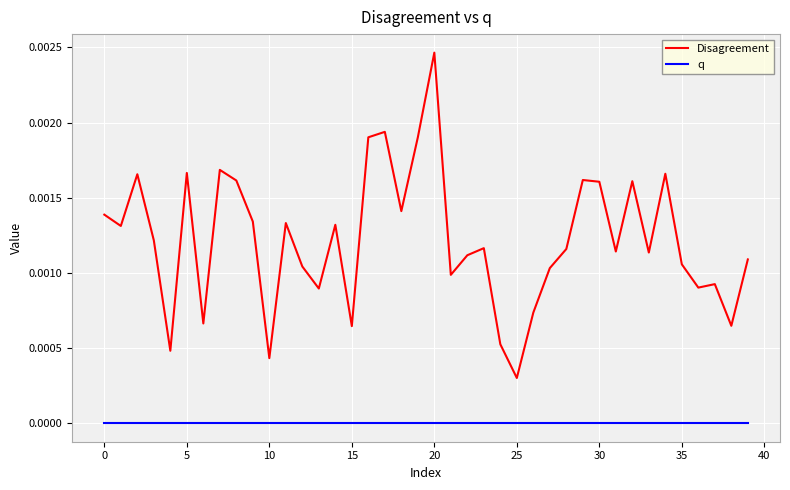

Which series has the widest spread of values?

Disagreement